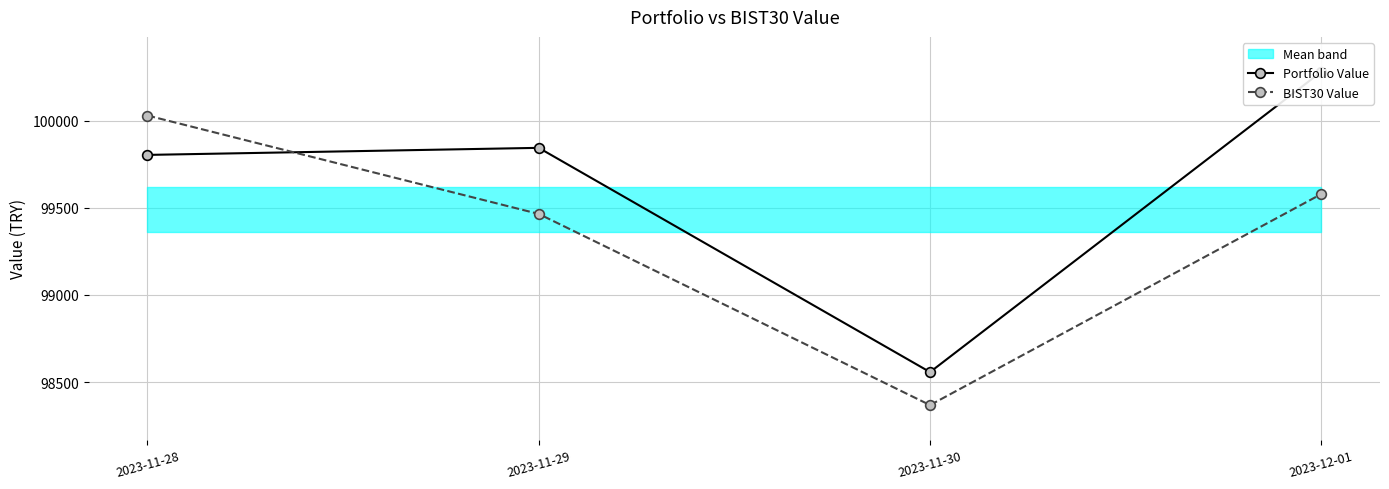

What is the average value of the BIST30 Value series?

99359.9